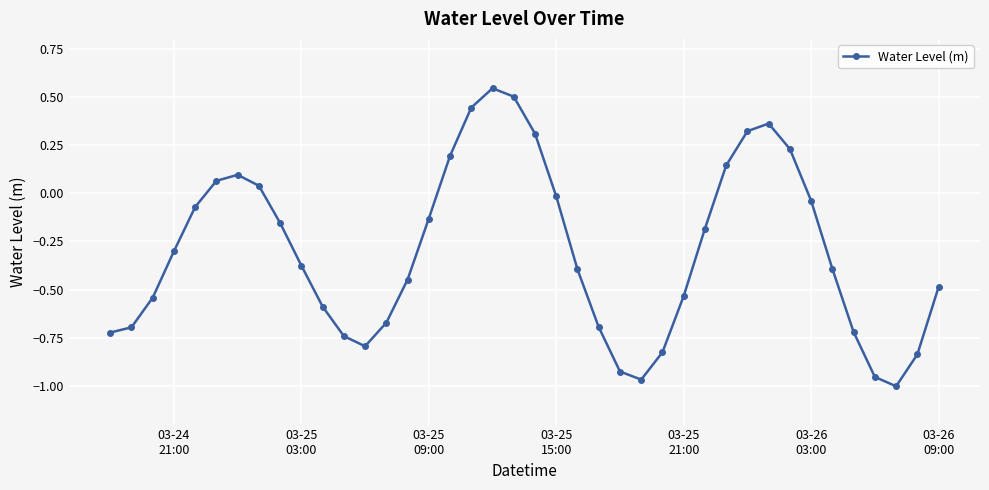

What is the average value?

-0.3